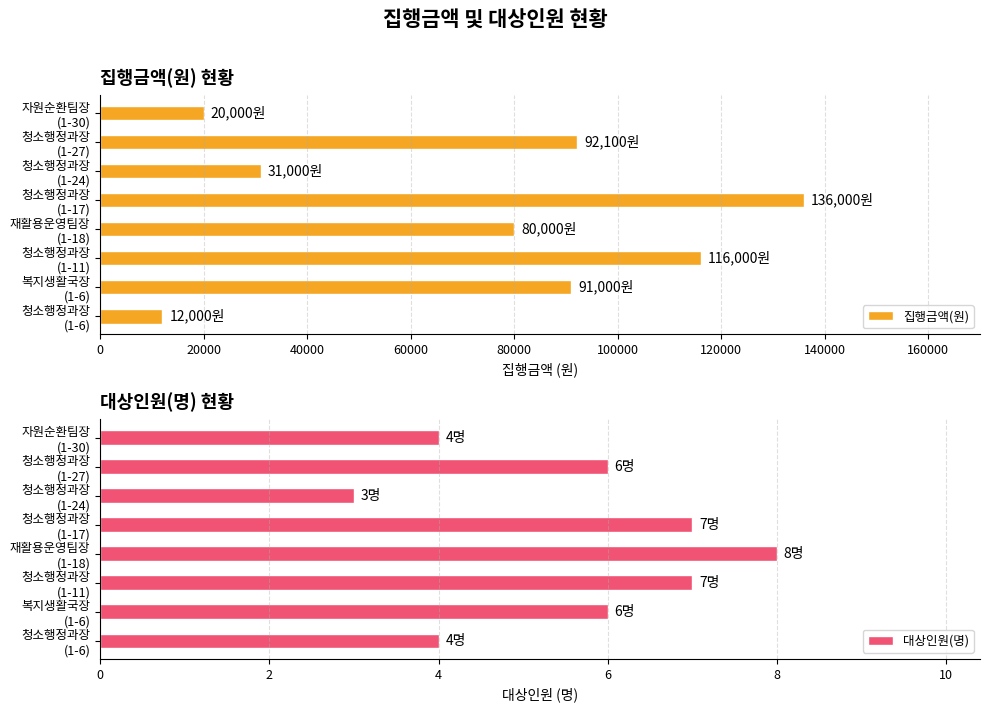

What is the maximum value for 집행금액(원)?

136000